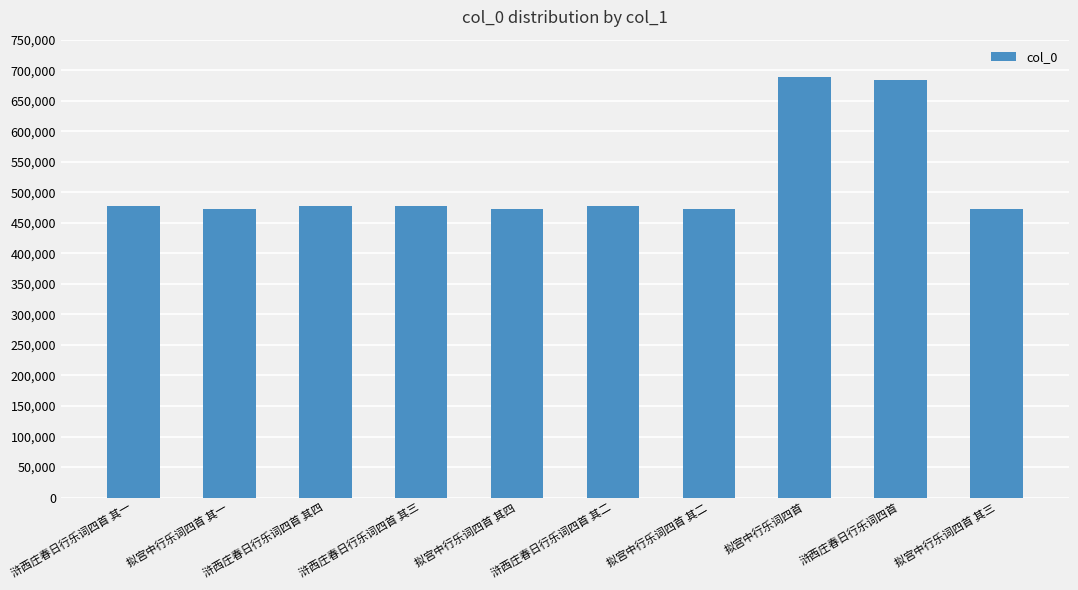

What is the change in value from 浒西庄春日行乐词四首 其四 to 拟宫中行乐词四首 其二?

-5378